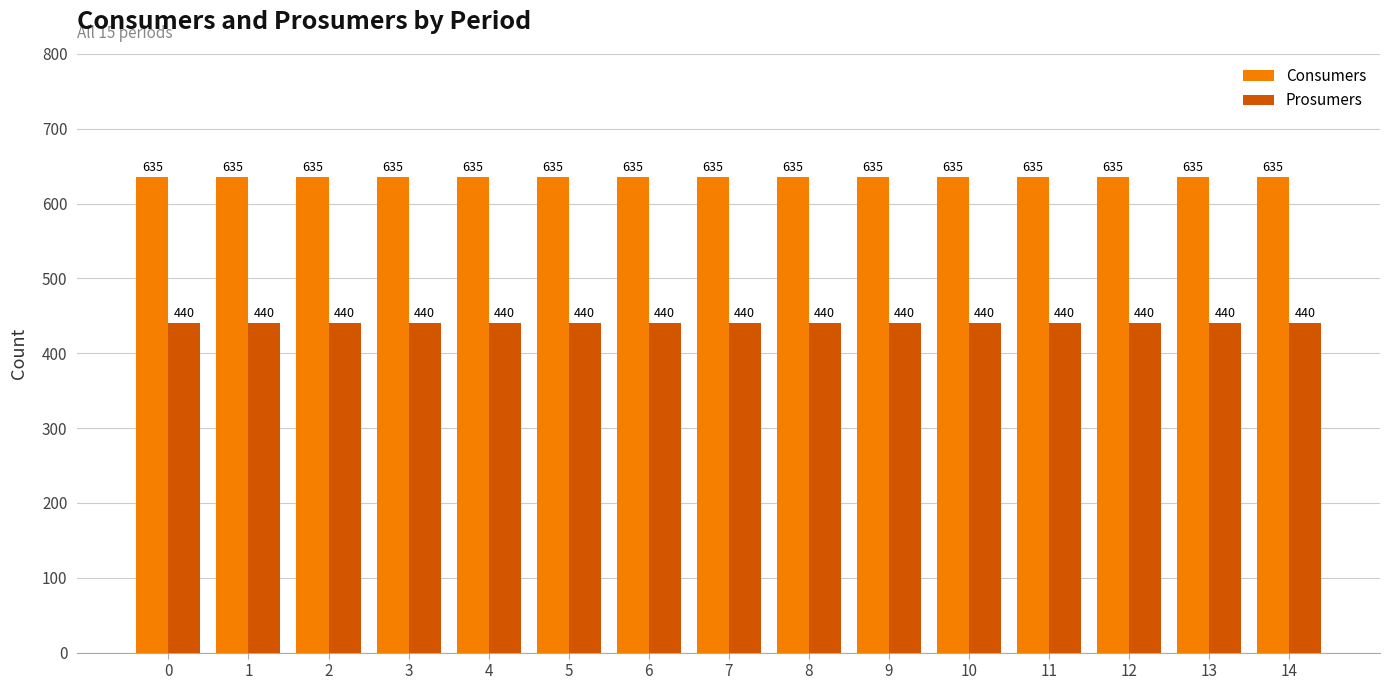

How many distinct data groups are displayed?

2